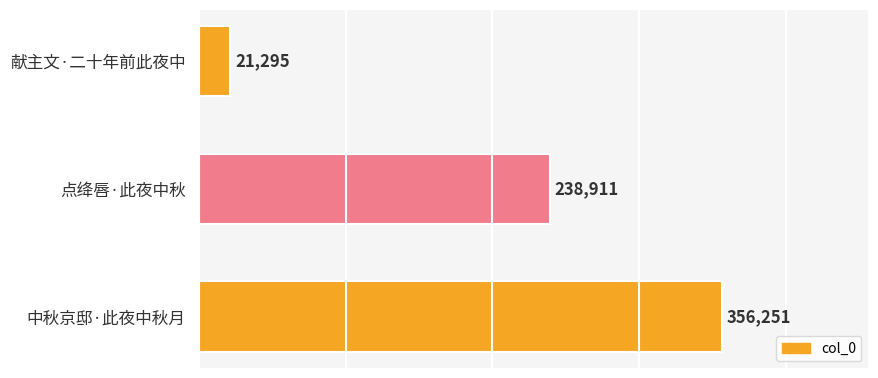

What is the sum of the values at 中秋京邸·此夜中秋月 and 点绛唇·此夜中秋?

595162